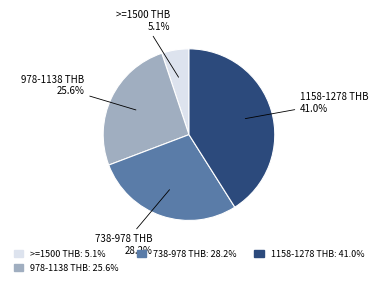

Is there a majority slice in this chart?

No